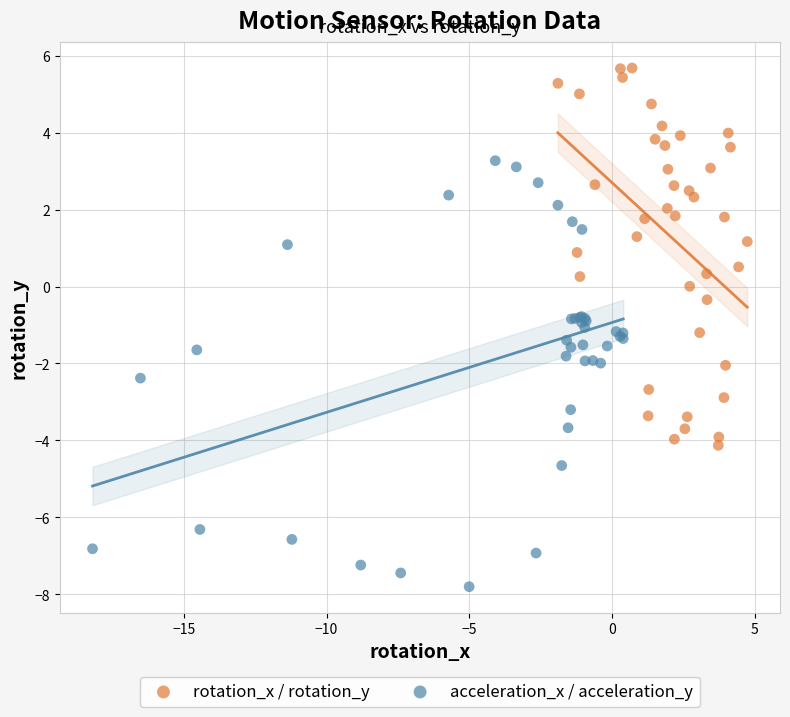

Which series contains the highest Y value?

rotation_x / rotation_y